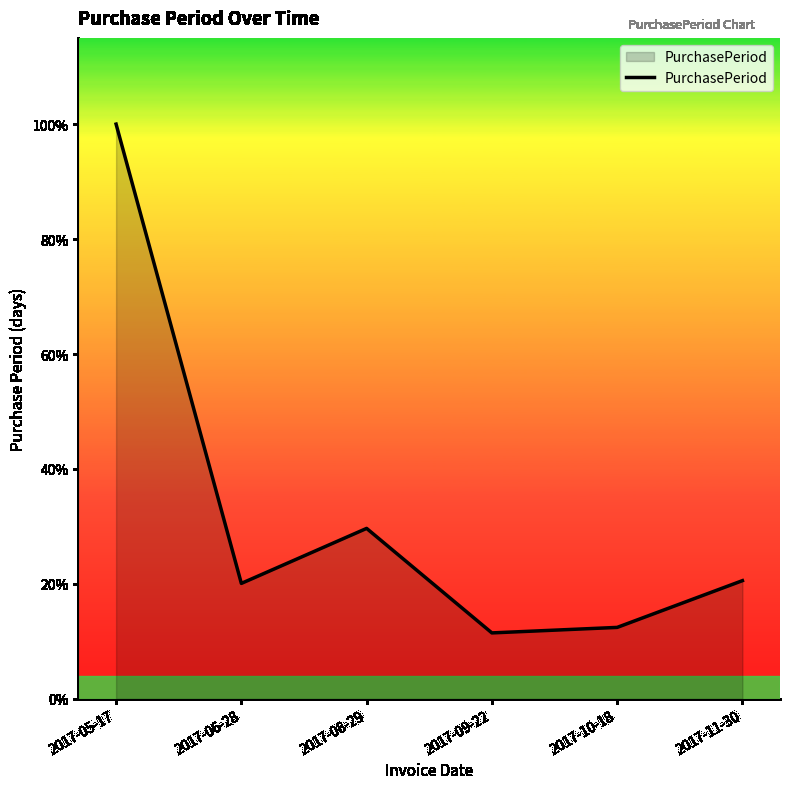

Does the chart display data point markers on the line(s)?

No